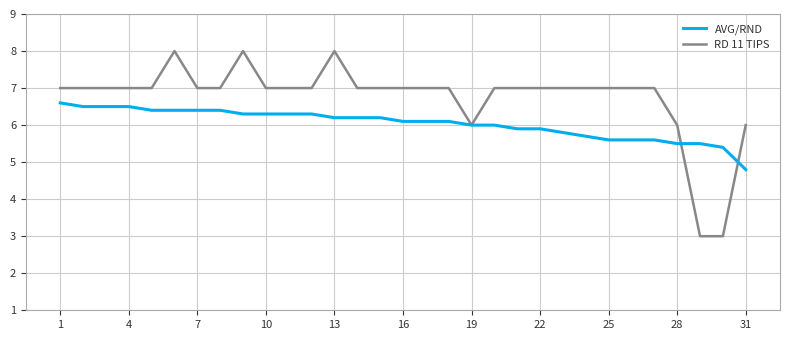

Which series has the widest spread of values?

RD 11 TIPS